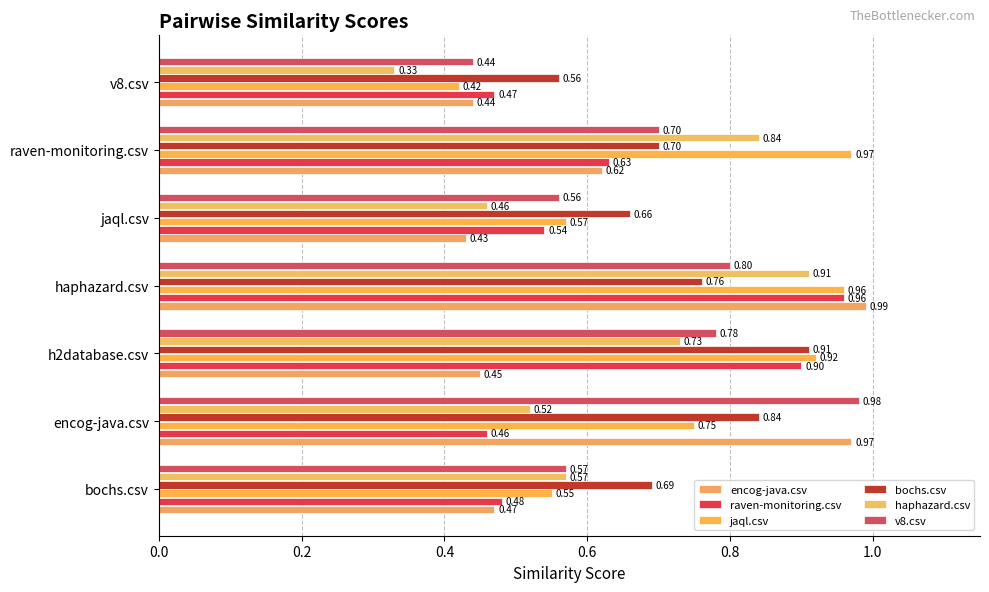

What is the value of the v8.csv bar at the 7th from the left?

0.4